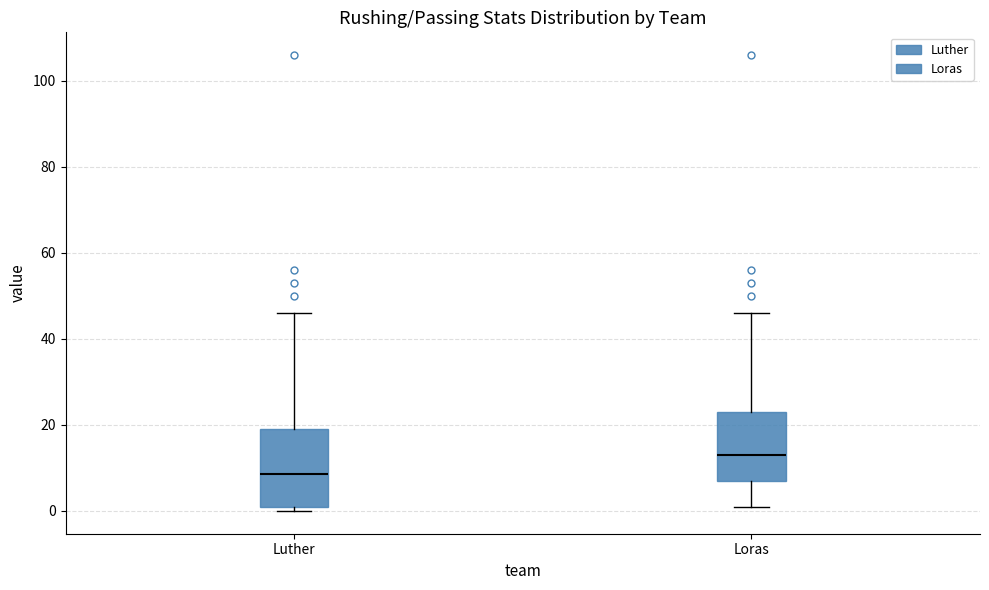

Reading left to right, transcribe this box plot: for each box, give where its median line is, the range the box spans, and where its two whiskers end, as read against the y-axis. The values are not printed on the chart, so give them approximately, as read against the axis.

Luther: median 8, box 2 to 20, whiskers 0 to 46
Loras: median 14, box 8 to 24, whiskers 2 to 46